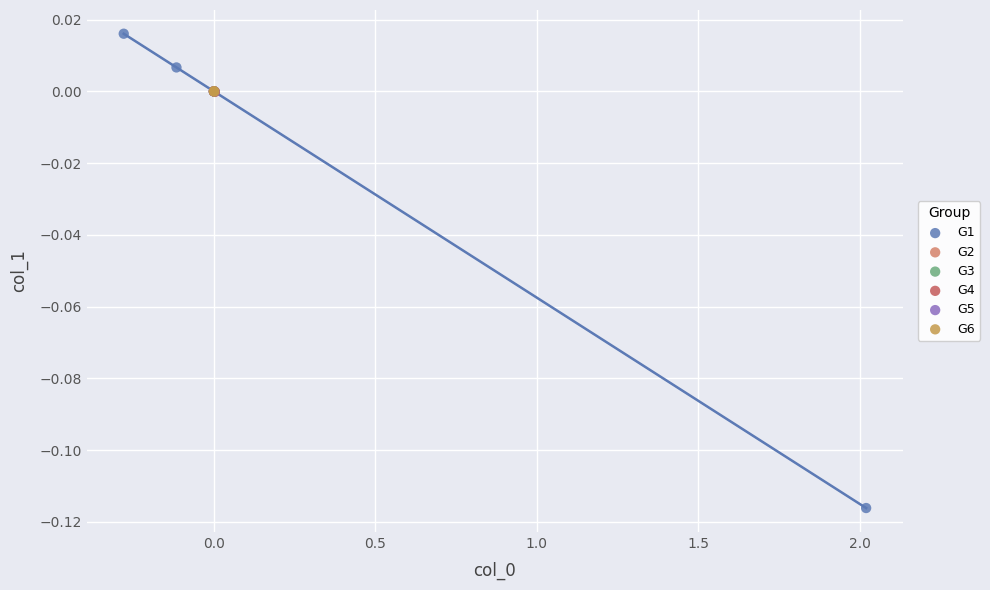

Which series reaches the maximum Y coordinate?

G1